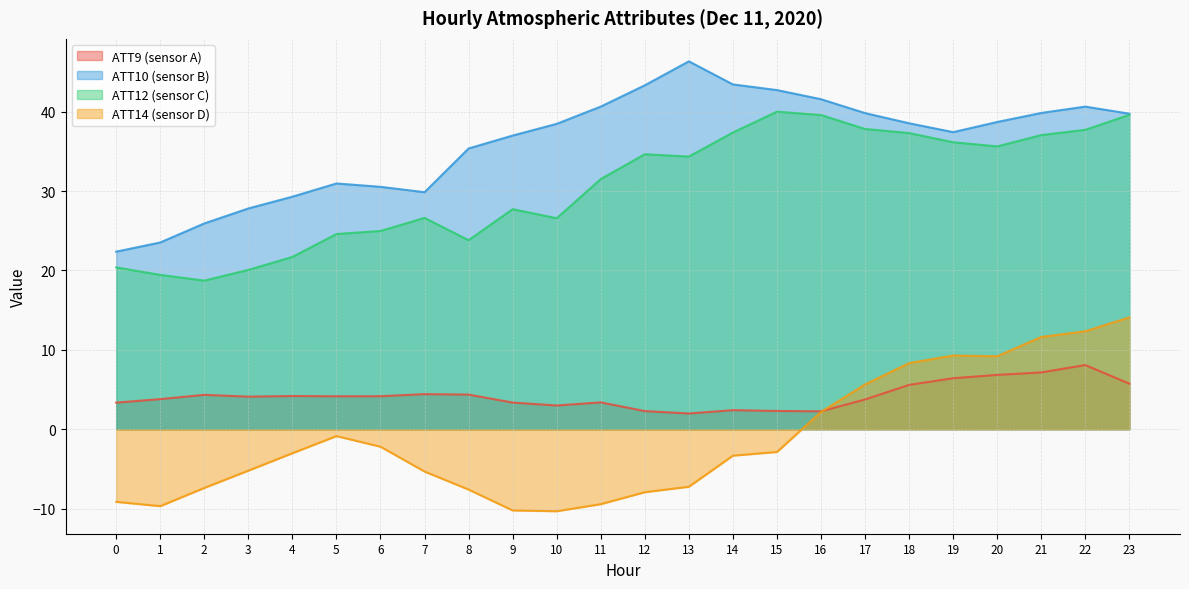

Which category has the lowest value across all series?

10